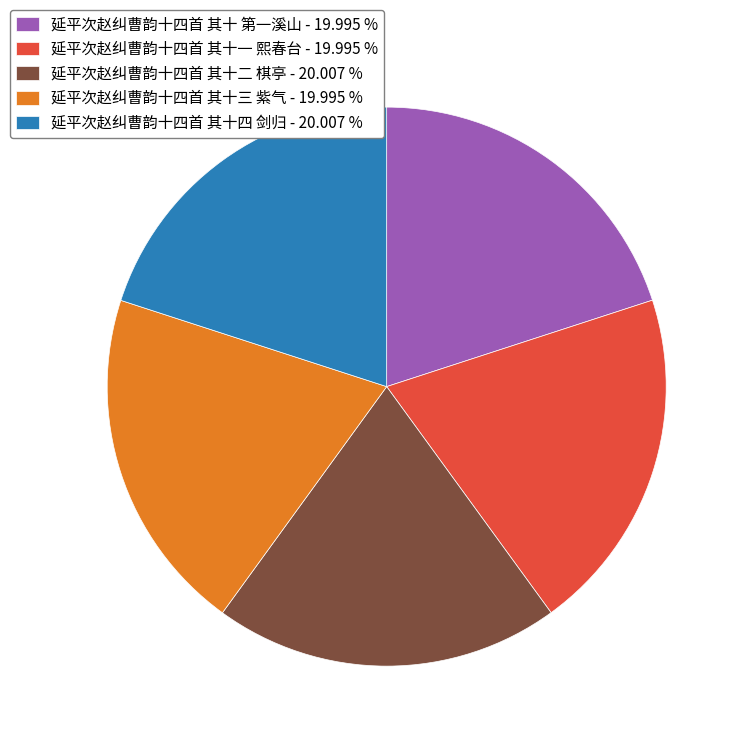

Combined, do 延平次赵纠曹韵十四首 其十四 剑归 - 20.007 % and 延平次赵纠曹韵十四首 其十二 棋亭 - 20.007 % account for over 50%?

No